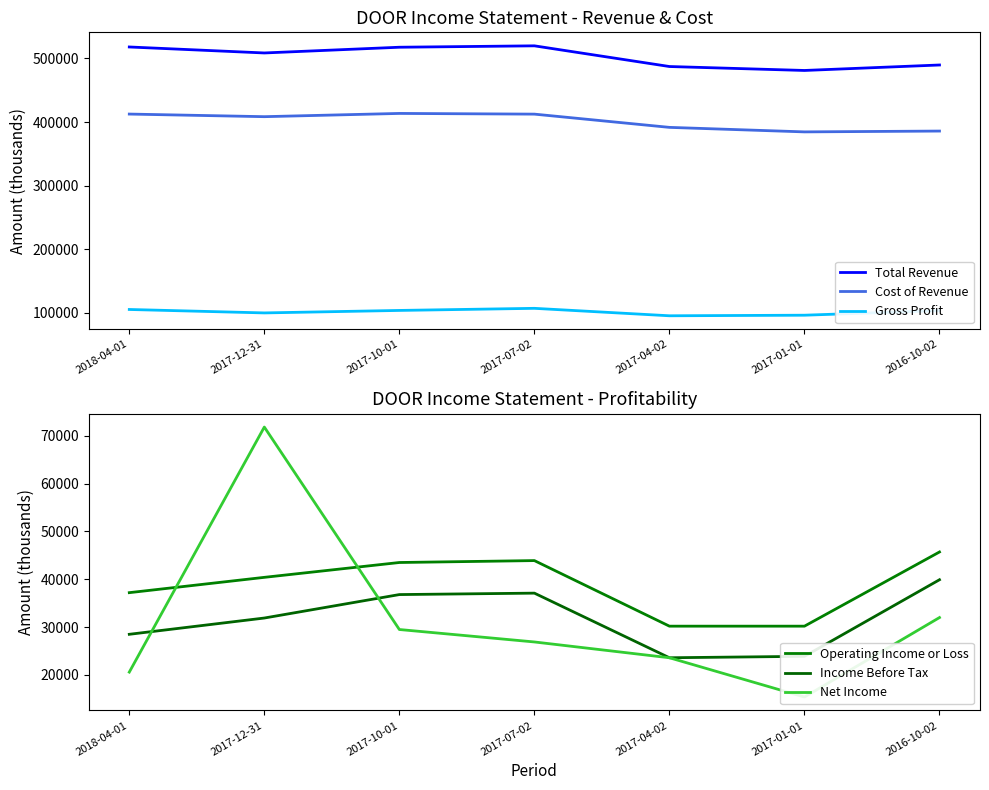

How many data points in Operating Income or Loss are less than 40400?

3